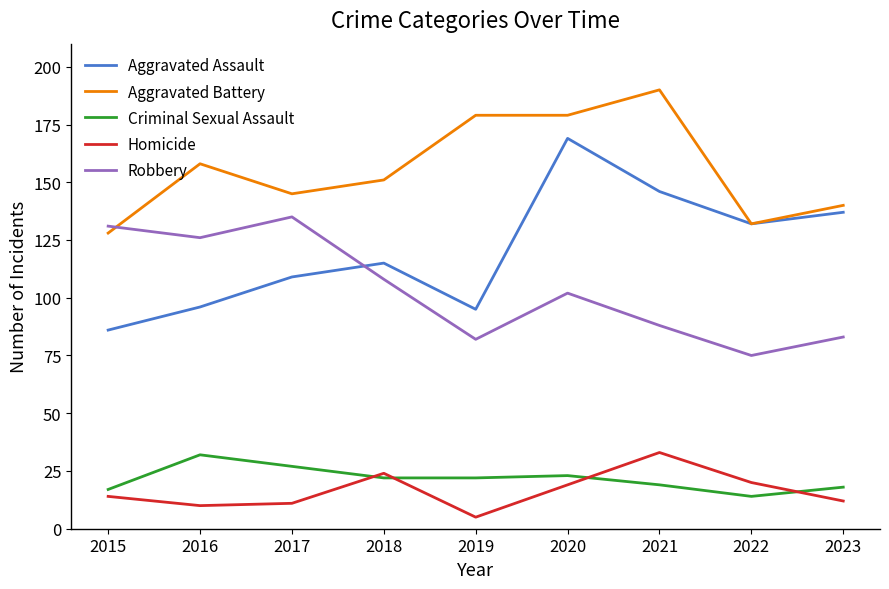

Is it true that Aggravated Battery equals 179 at 2020?

True